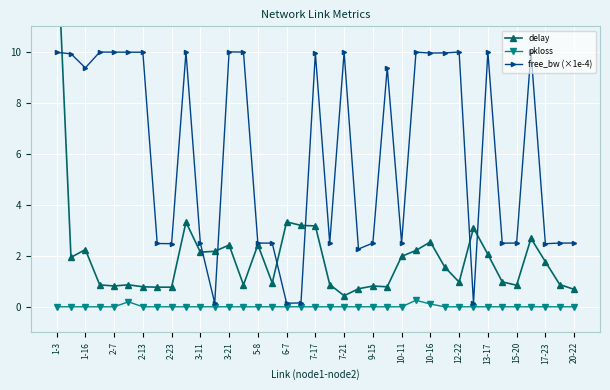

How many categories are shown in the chart?

37